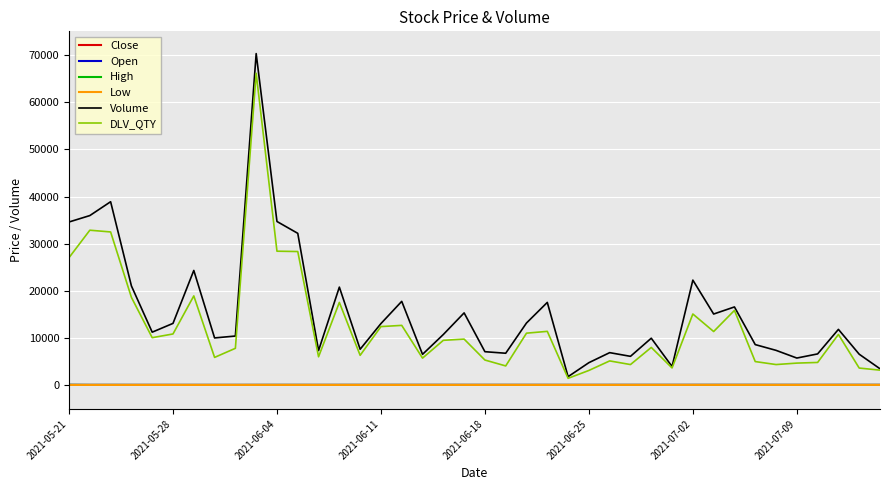

True or false: Volume and Close cross at least once.

False